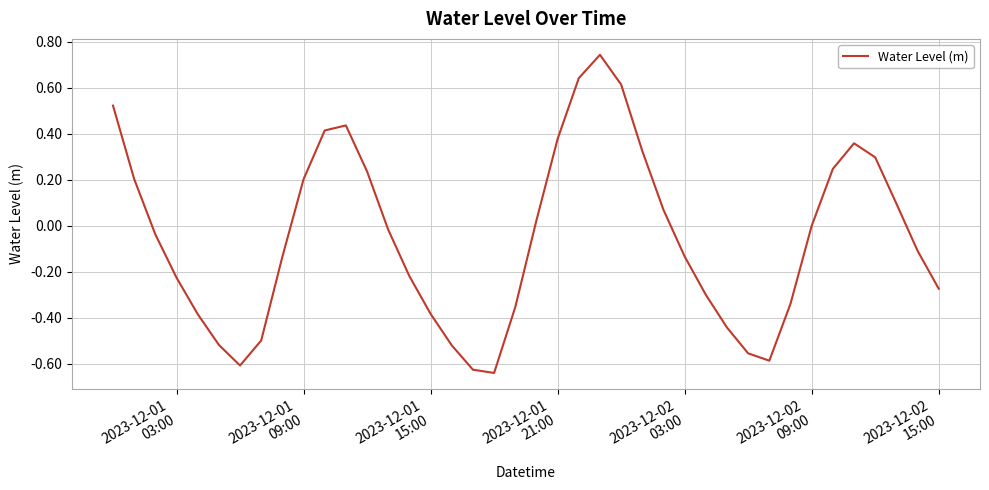

True or false: there are more than 0 points higher than both neighbors.

True